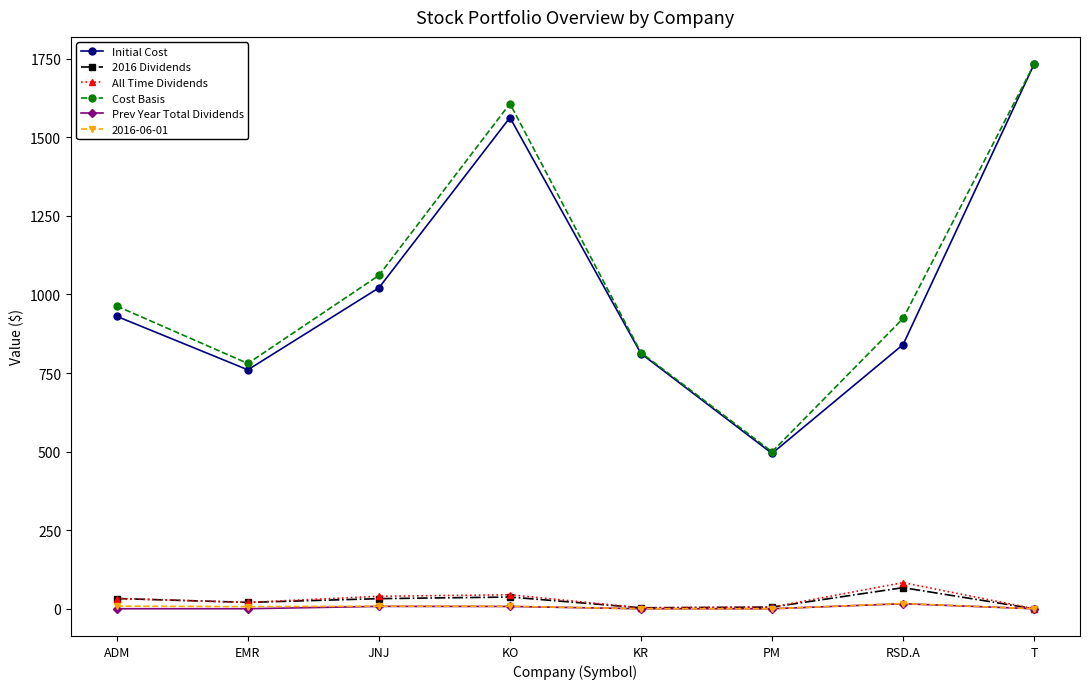

The 2016 Dividends series shows 32.1 at JNJ. True or false?

True